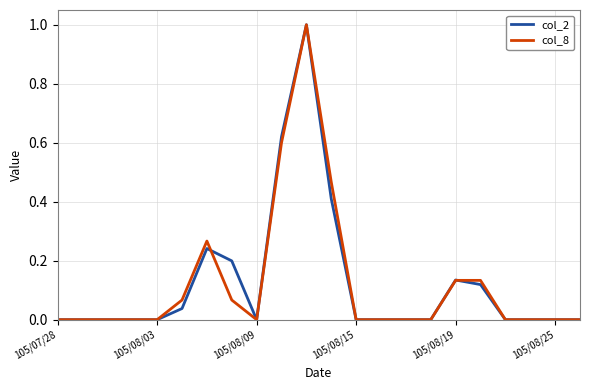

What is the greatest value displayed?

1.0